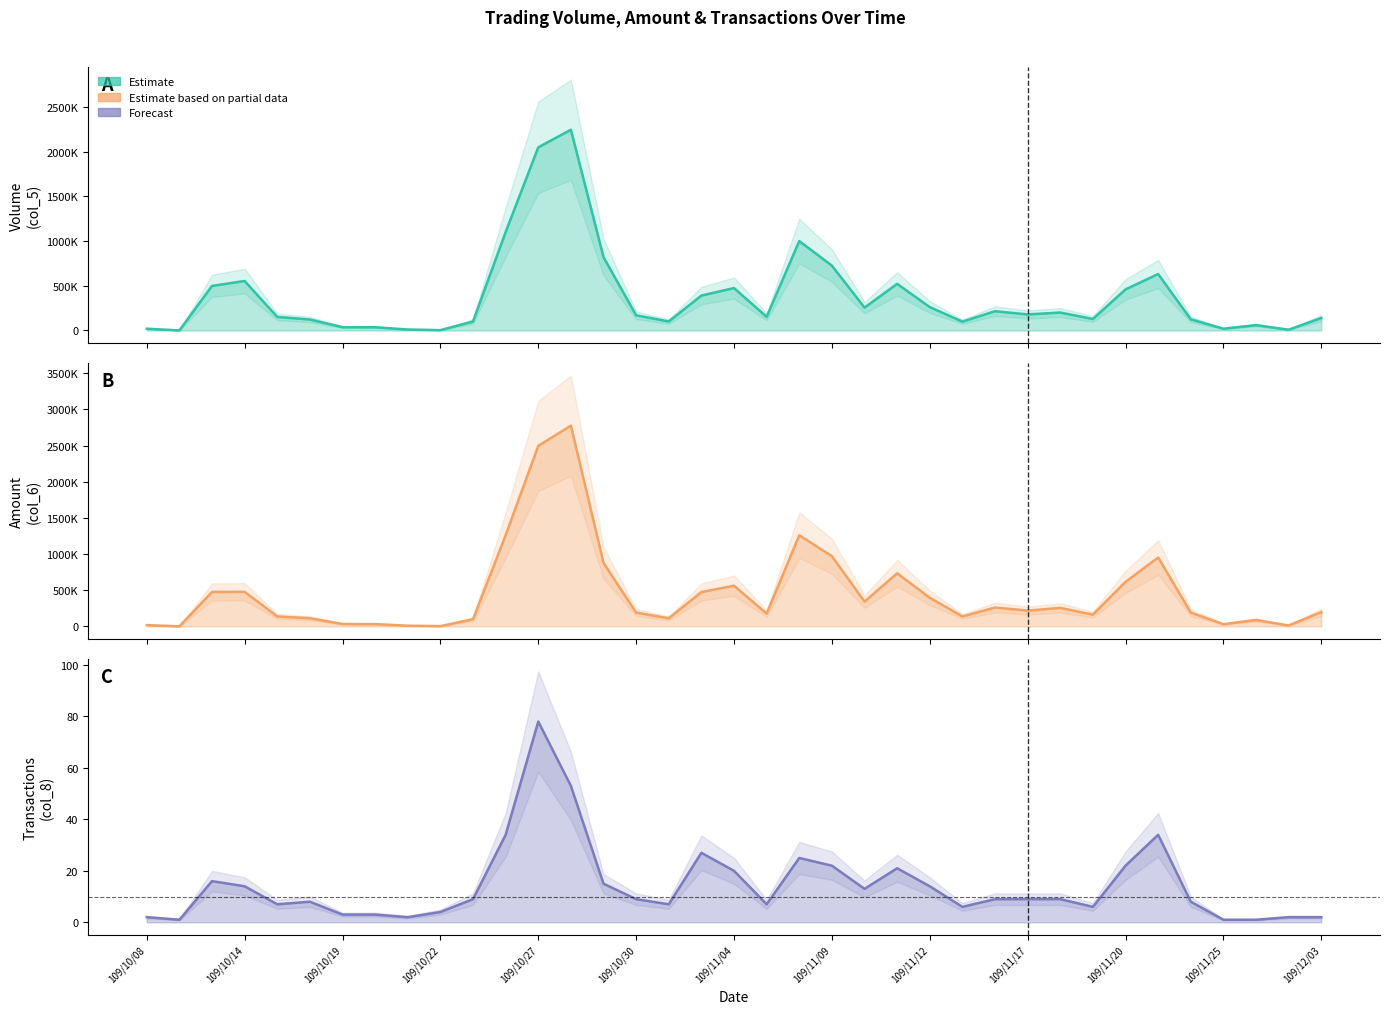

What is the value of the Volume (col_5) point at the 3rd from the left?

499000